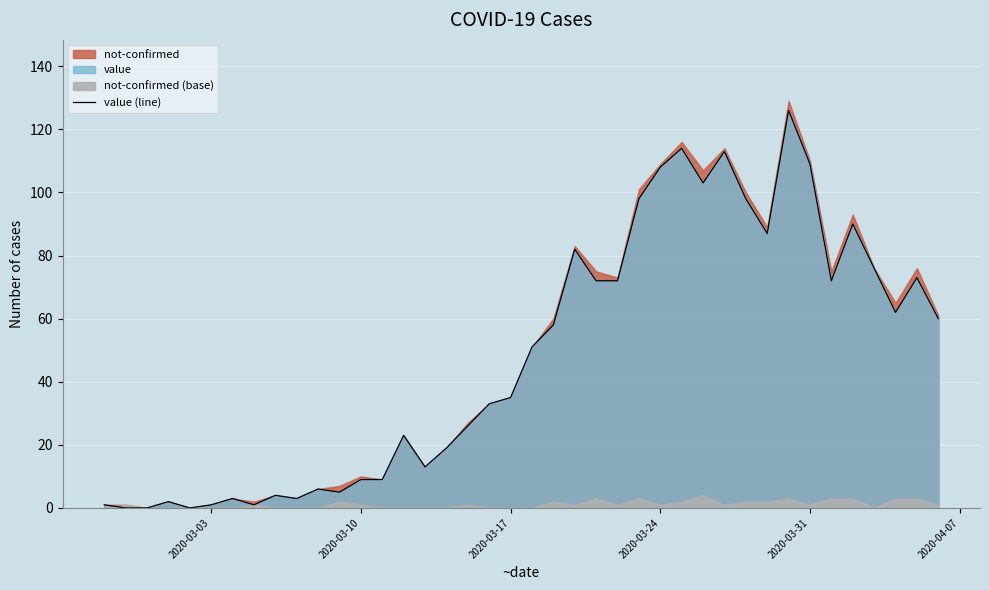

True or false: the data shows 21 at 15.

False